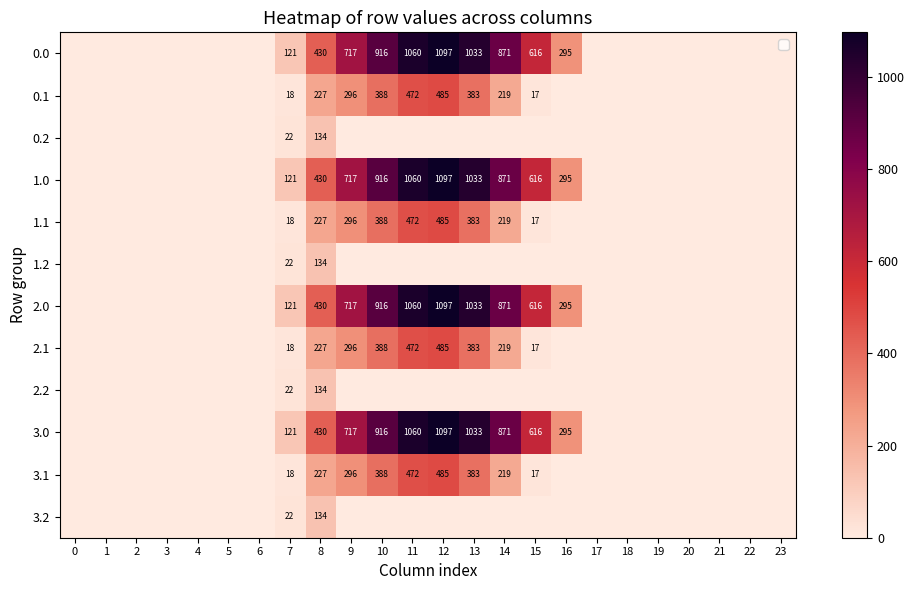

True or false: 0.1 has a value of 17 at 15.

True